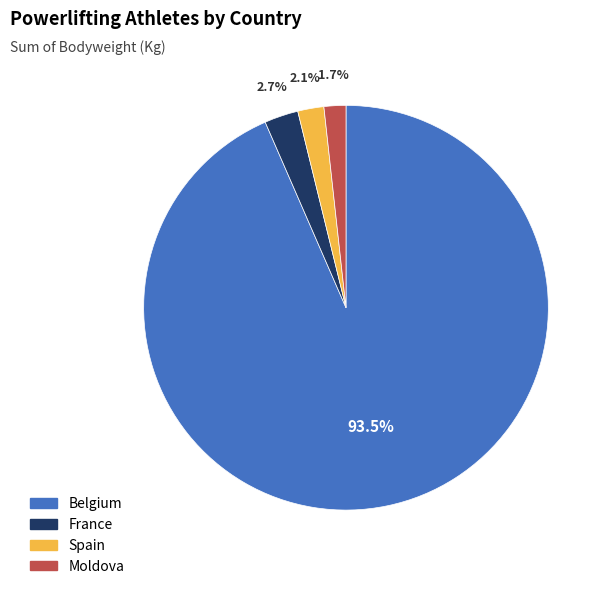

Count the number of slices in the pie.

4